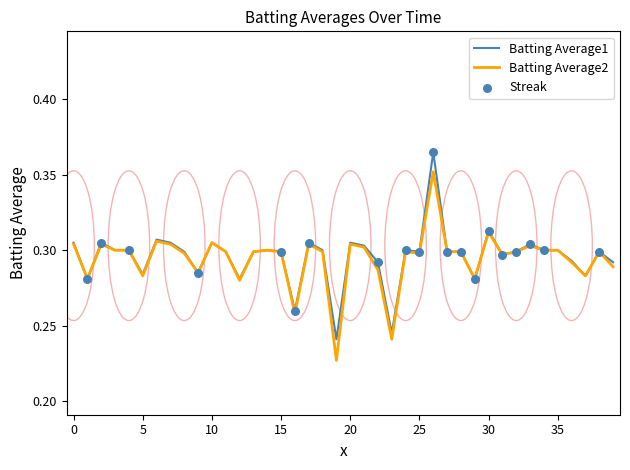

How many lines are shown in the chart?

2